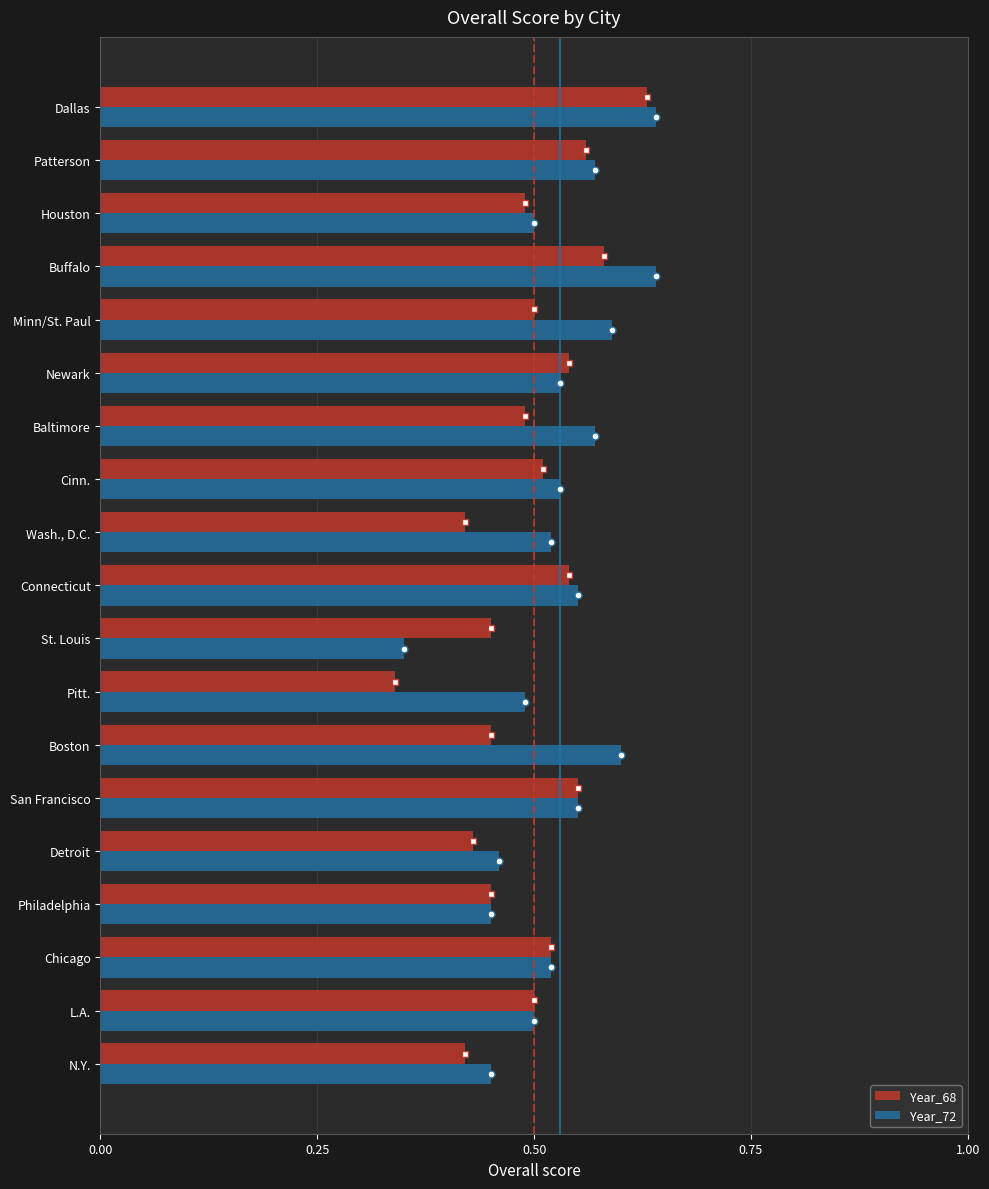

At which label does Year_68 reach its peak?

Dallas